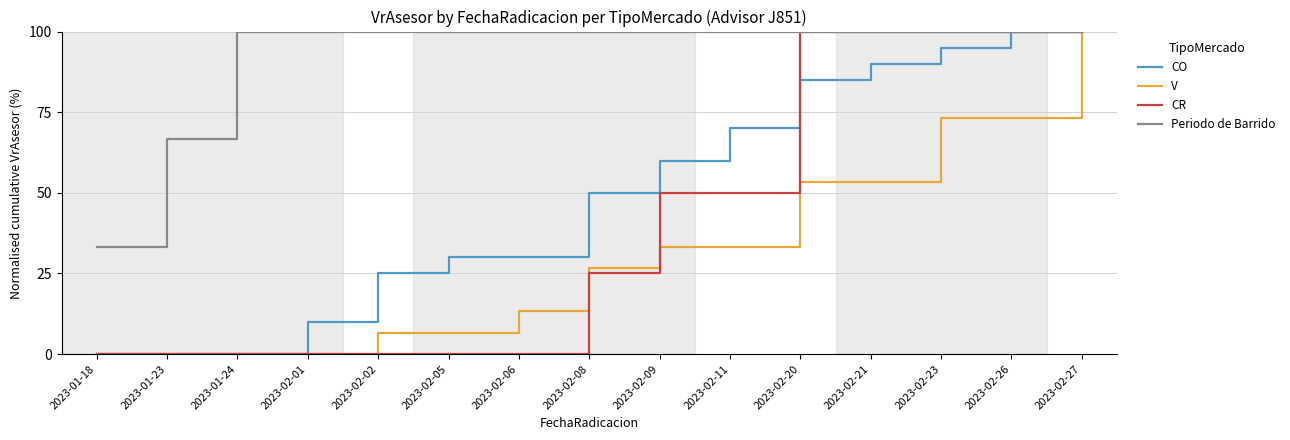

What is the average value of the CO series?

49.7